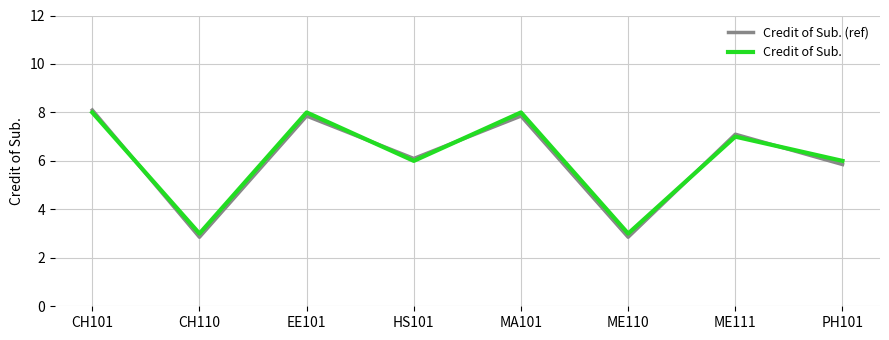

The value of Credit of Sub. (ref) at EE101 is 11.4. True or false?

False